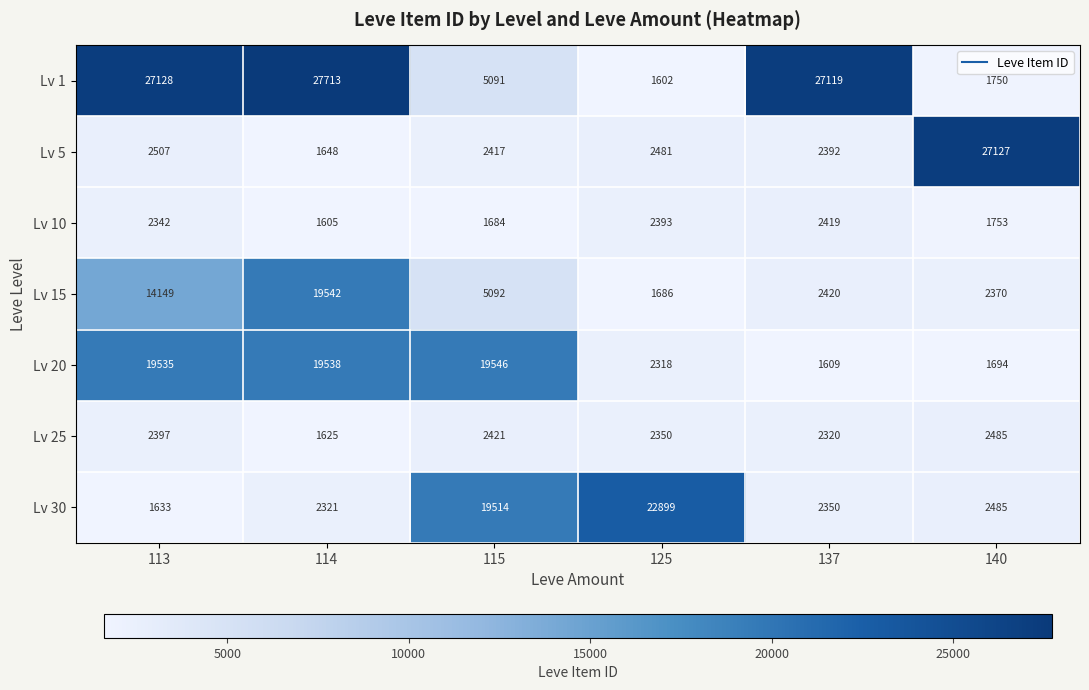

Rank the categories by Lv 10 value from highest to lowest.

137, 125, 113, 140, 115, 114